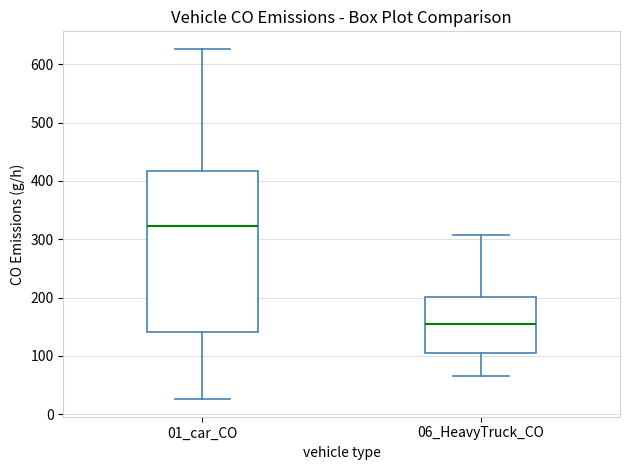

Where does the upper whisker of the box for 01_car_CO end on the y-axis? The values are not printed on the chart, so give them approximately, as read against the axis.

630